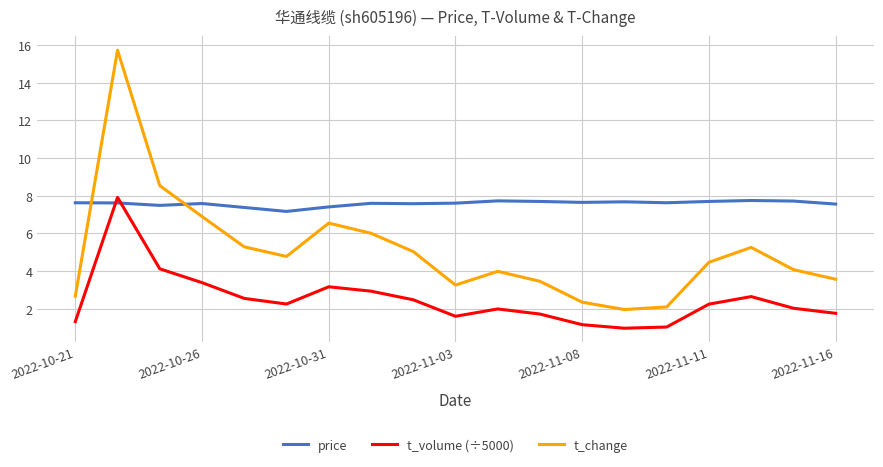

How many intersections are there between t_volume (÷5000) and price?

2